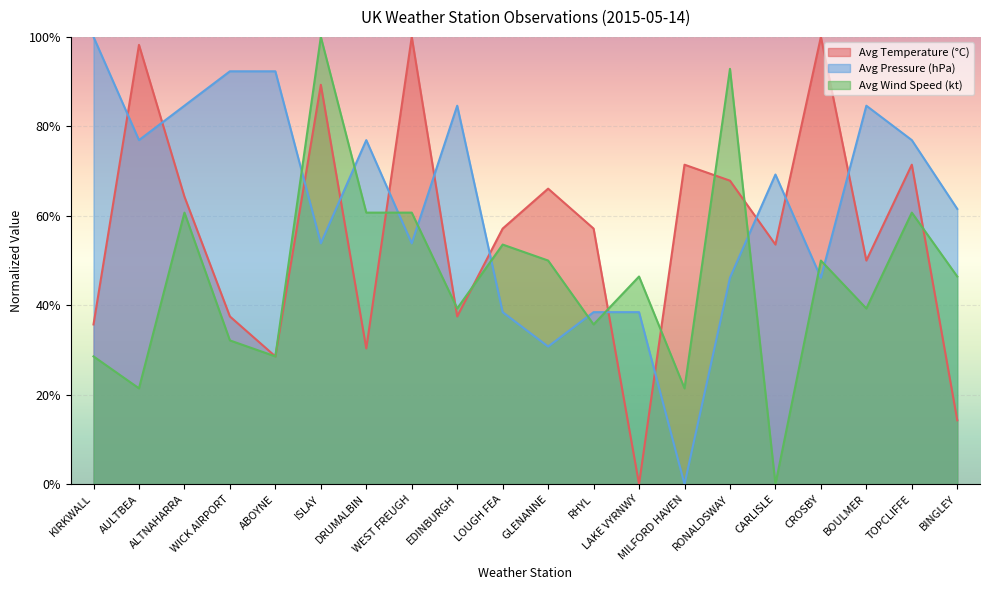

Between DRUMALBIN and CROSBY, which is larger?

CROSBY